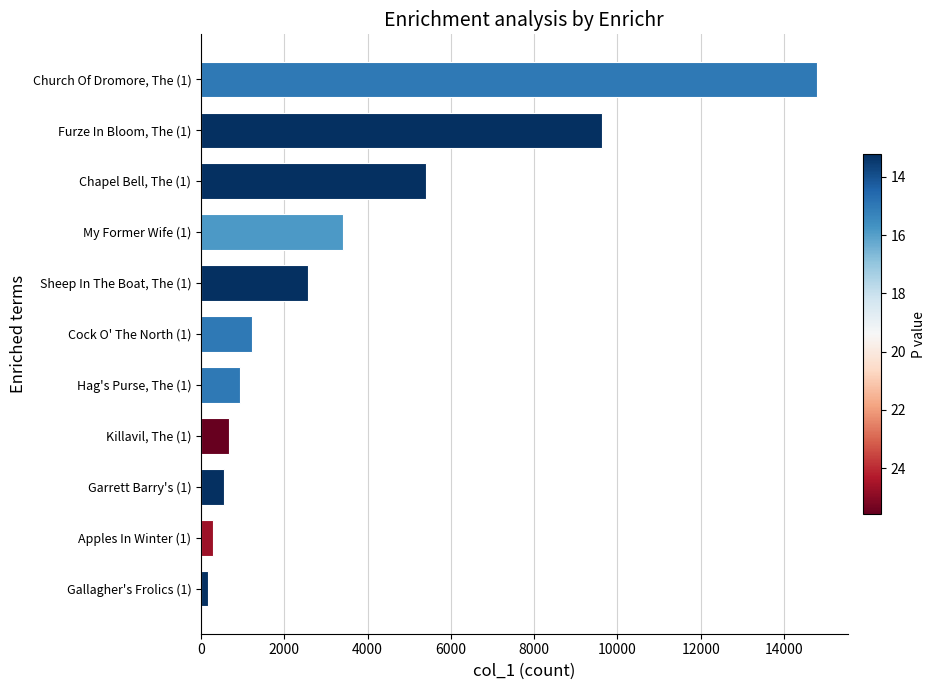

How many bars are there in total?

11